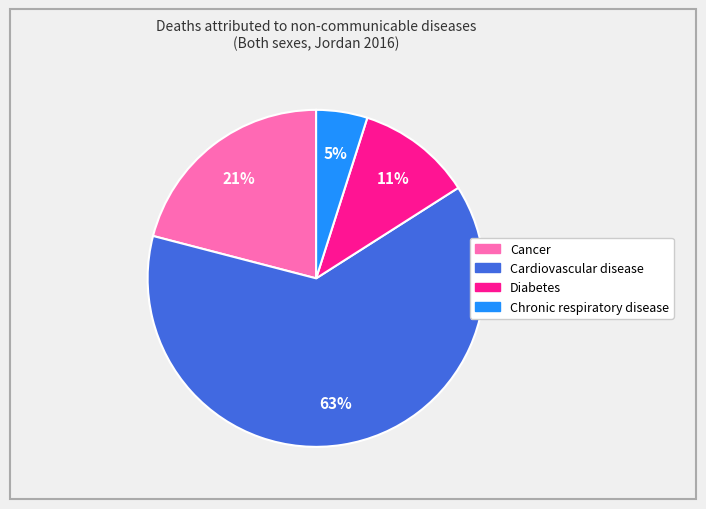

Which slice is the smallest?

Chronic respiratory disease